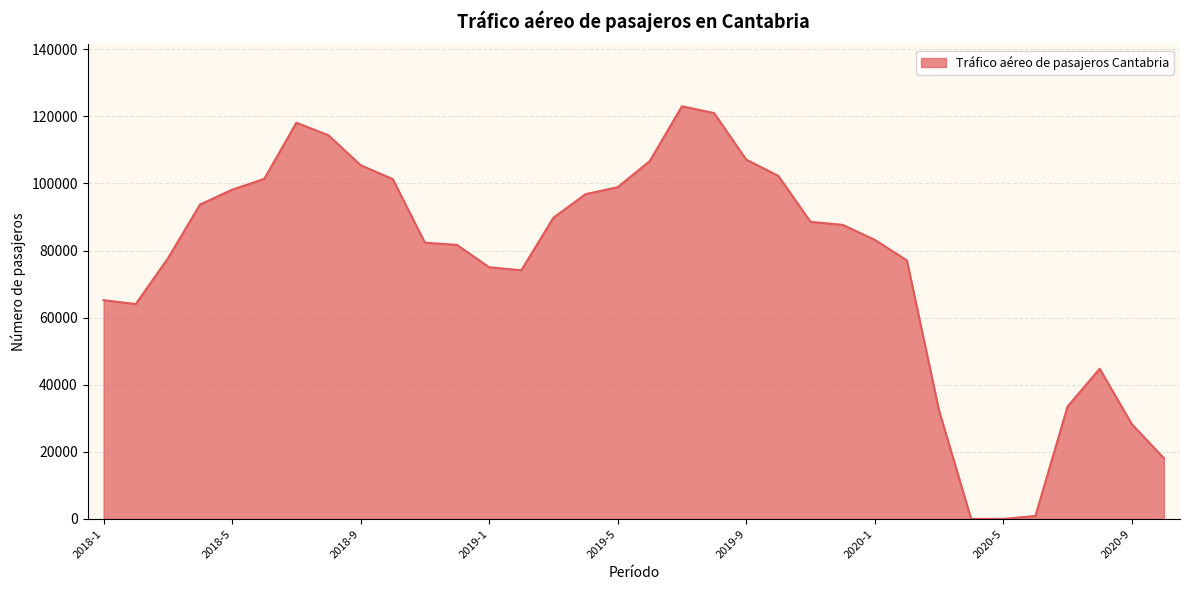

What is the difference between the maximum and minimum values?

122989